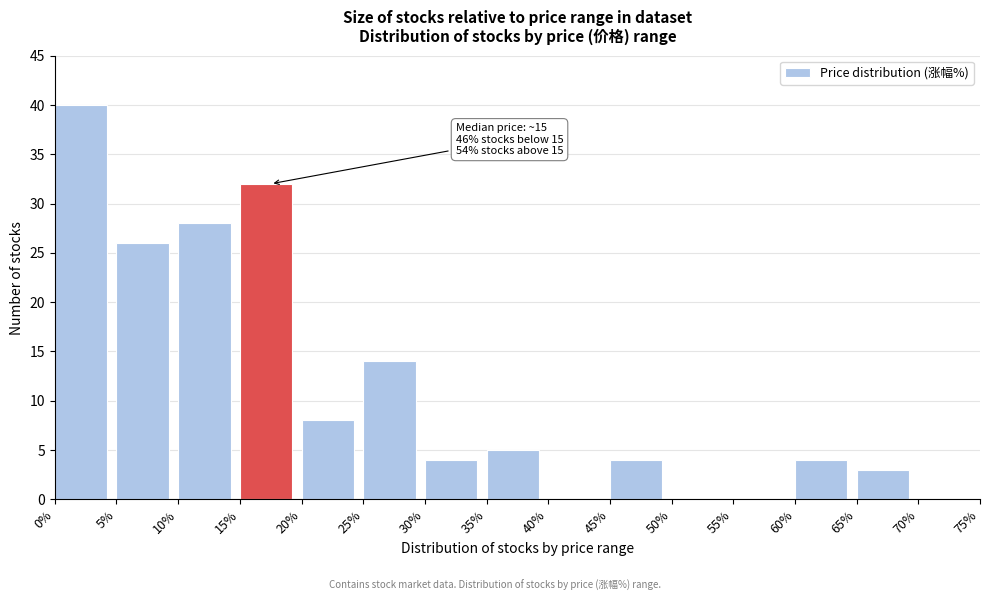

Which range on the x-axis has the tallest bar?

0% to 5%